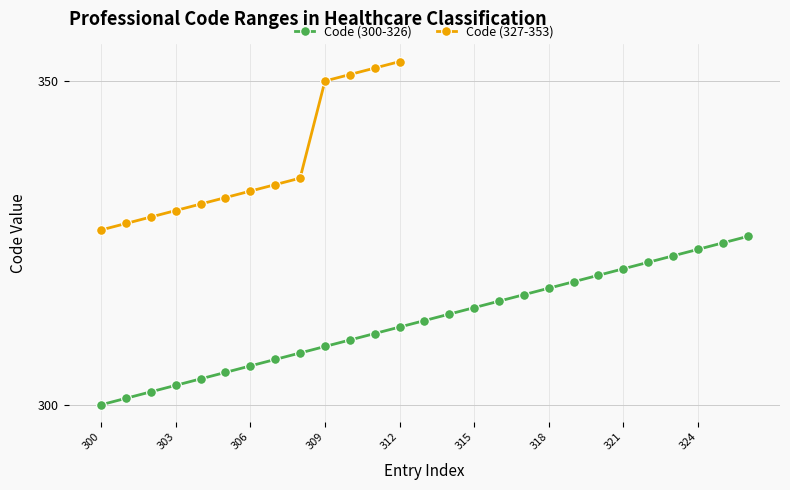

Reading right to left, what are all the values shown in this chart?

326	325	324	323	322	321	320	319	318	317	316	315	314	313	312	311	310	309	308	307	306	305	304	303	302	301	300